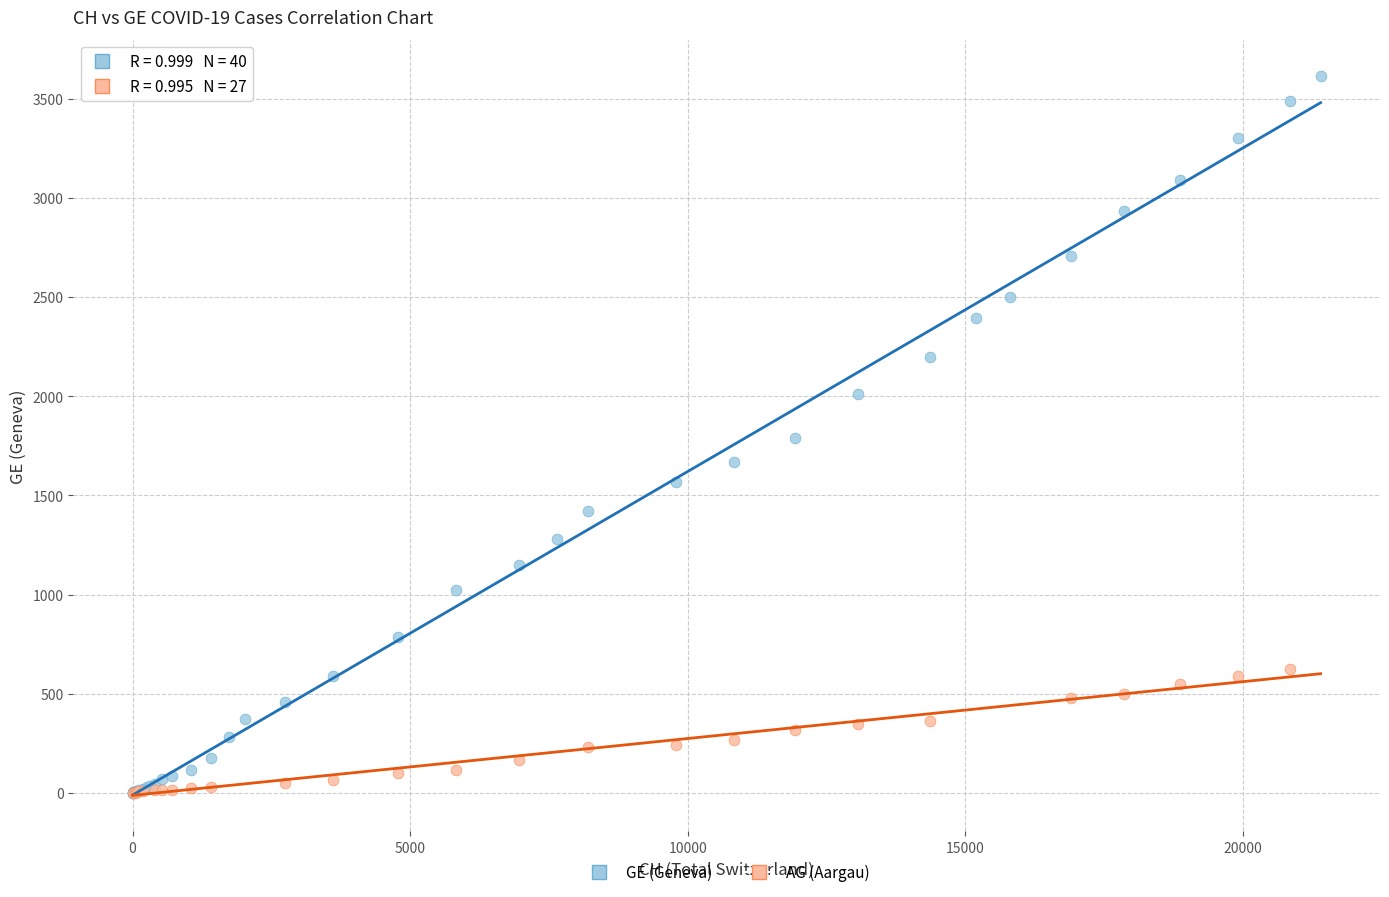

Which series reaches the maximum Y coordinate?

GE (Geneva)